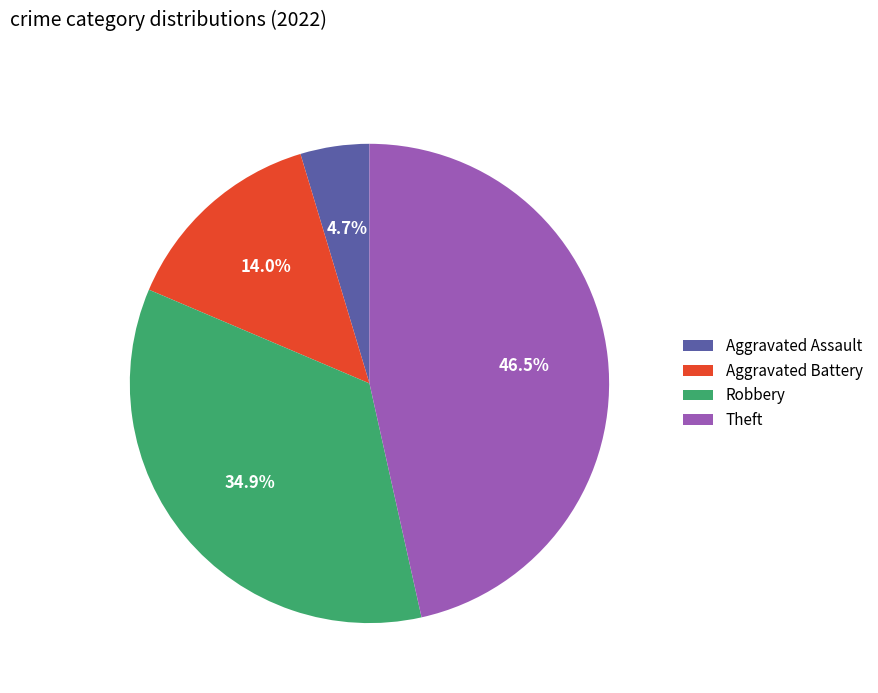

How many slices are in this pie chart?

4